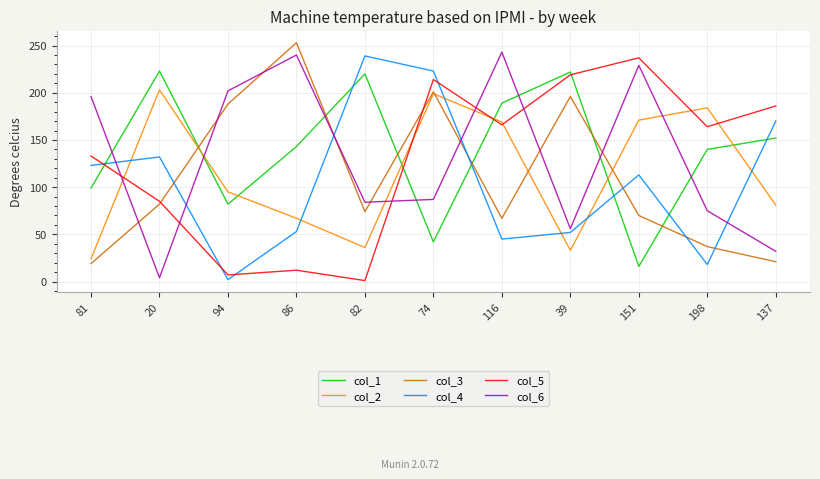

At 86, list the series in order from smallest to largest.

col_5, col_4, col_2, col_1, col_6, col_3